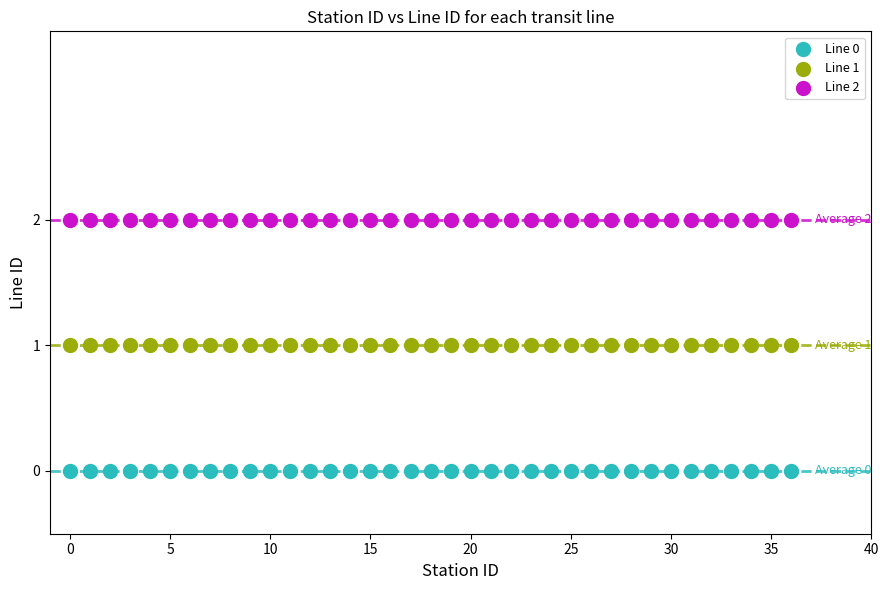

Which series contains the lowest Y value?

Line 0